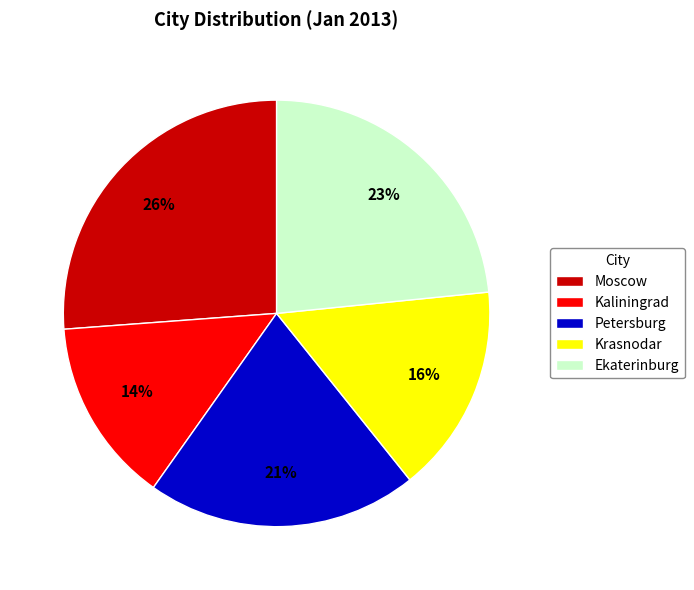

Is the sum of Kaliningrad and Moscow greater than half?

No